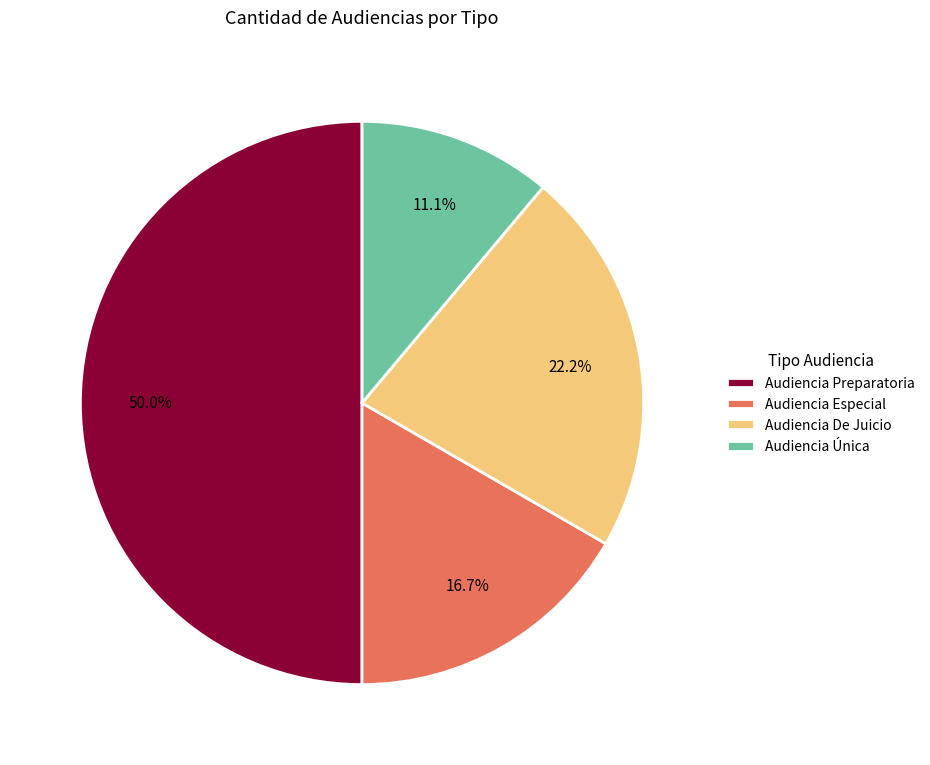

How many segments does this pie chart have?

4